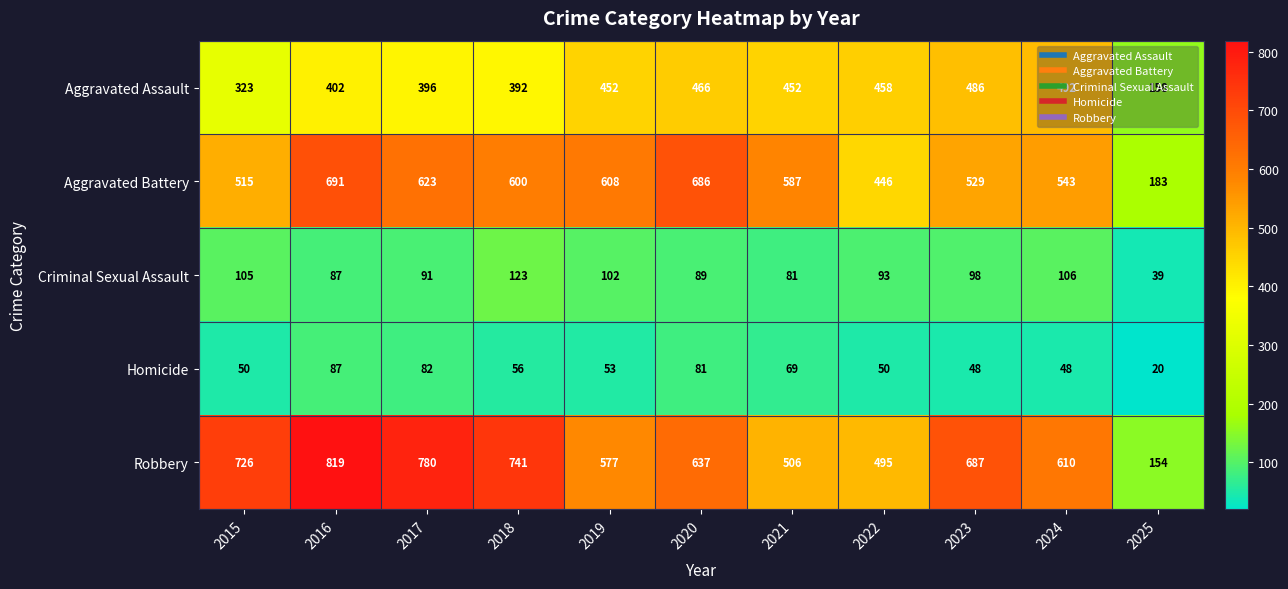

At which category is the sum across all series the highest?

2016